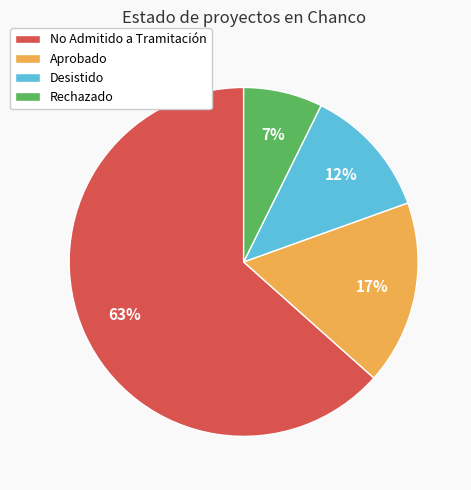

Which slice represents more than half of the pie?

No Admitido a Tramitación